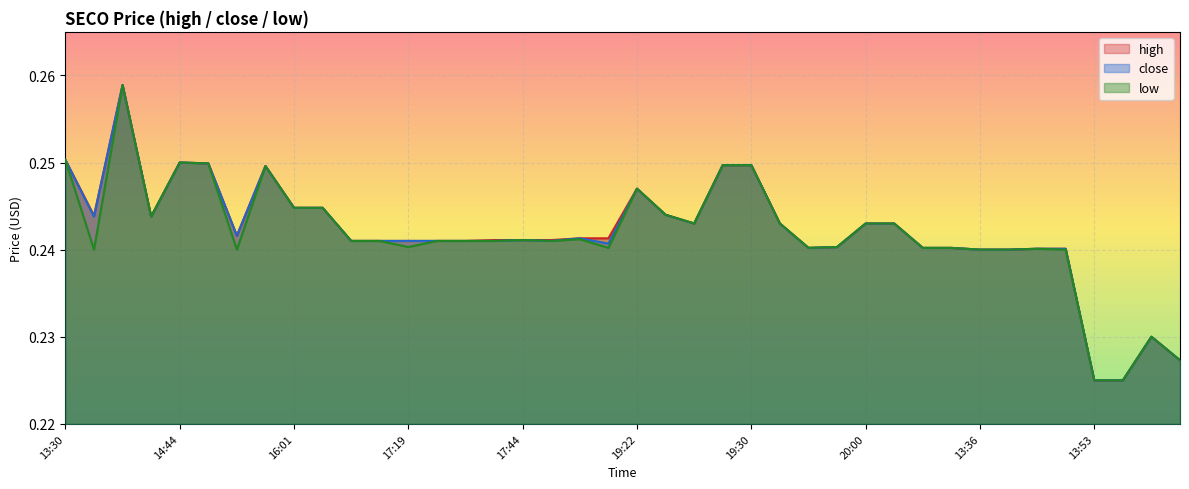

Which series has the largest total across all categories?

high